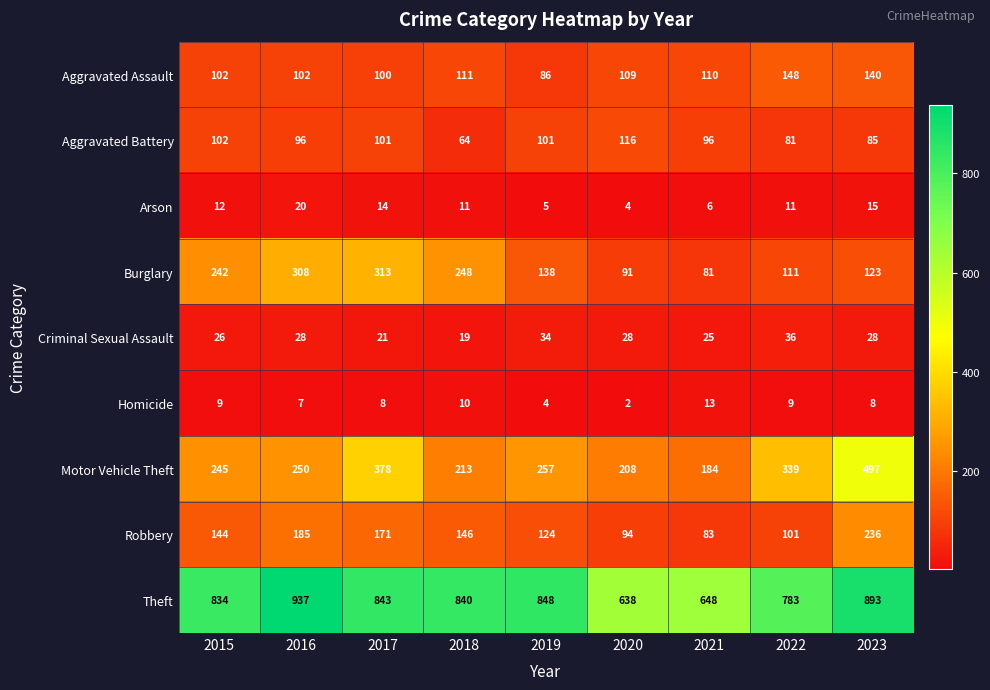

True or false: Burglary has a value of 242 at 2015.

True